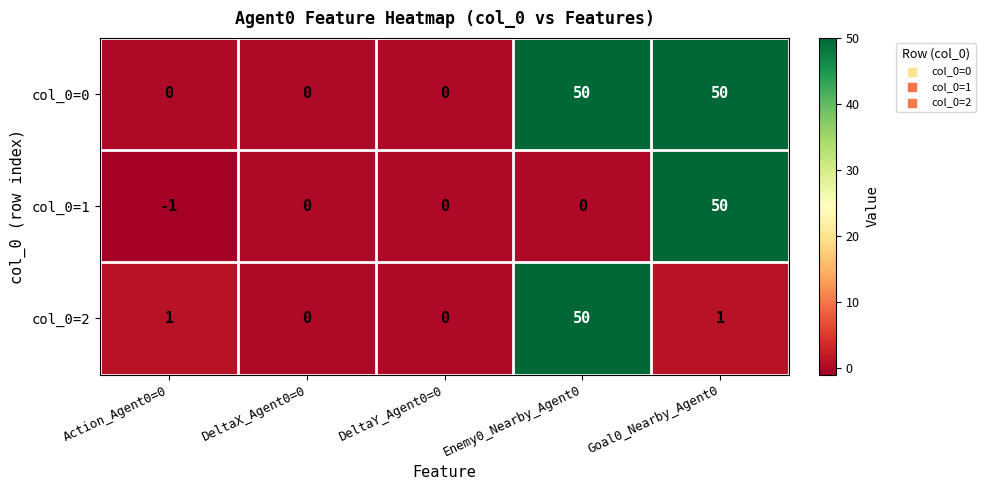

How many distinct data groups are displayed?

3